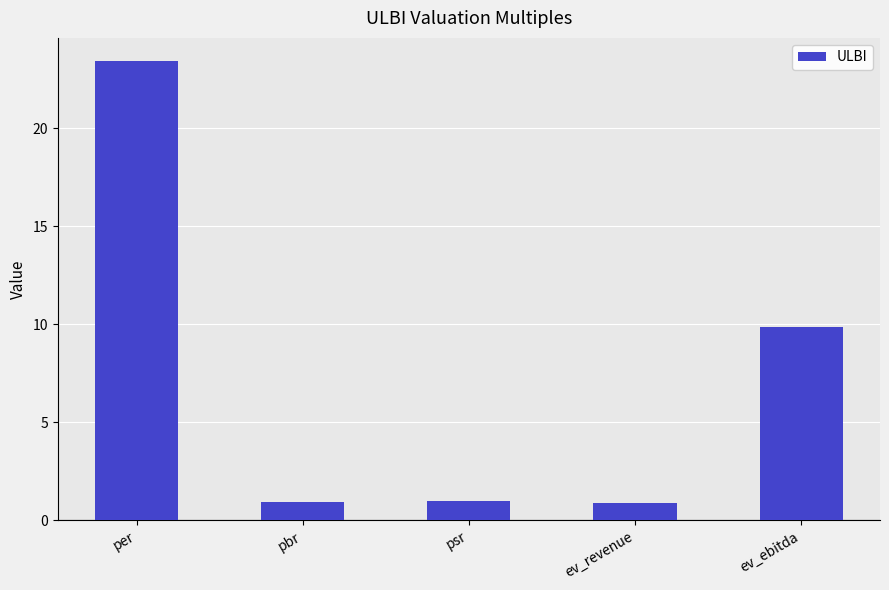

What is the smallest value displayed?

0.9